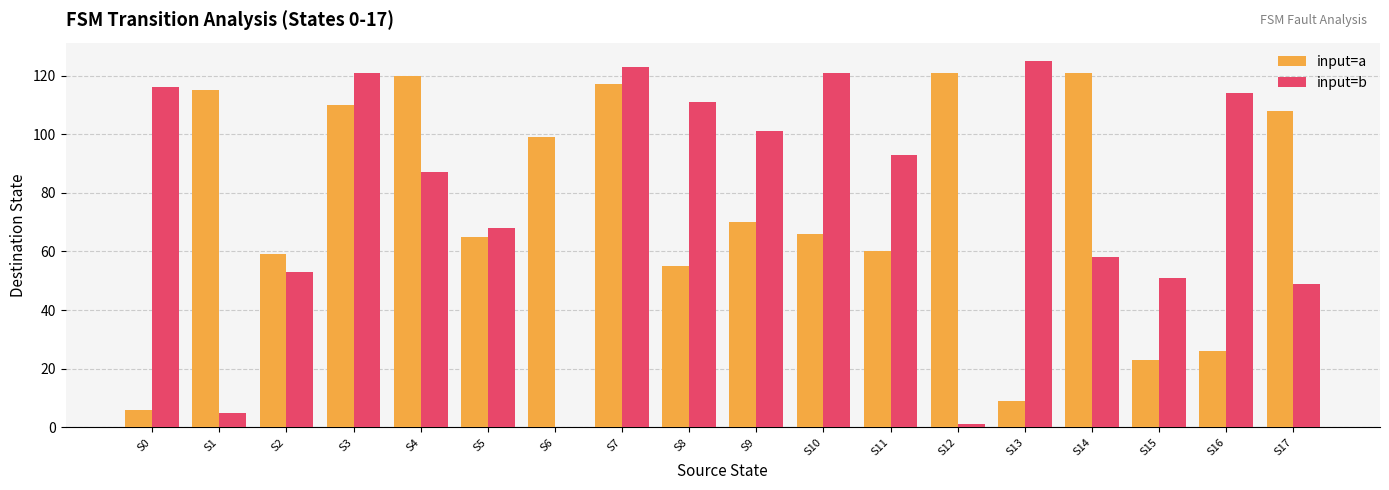

What is the sum of all input=a values?

1350